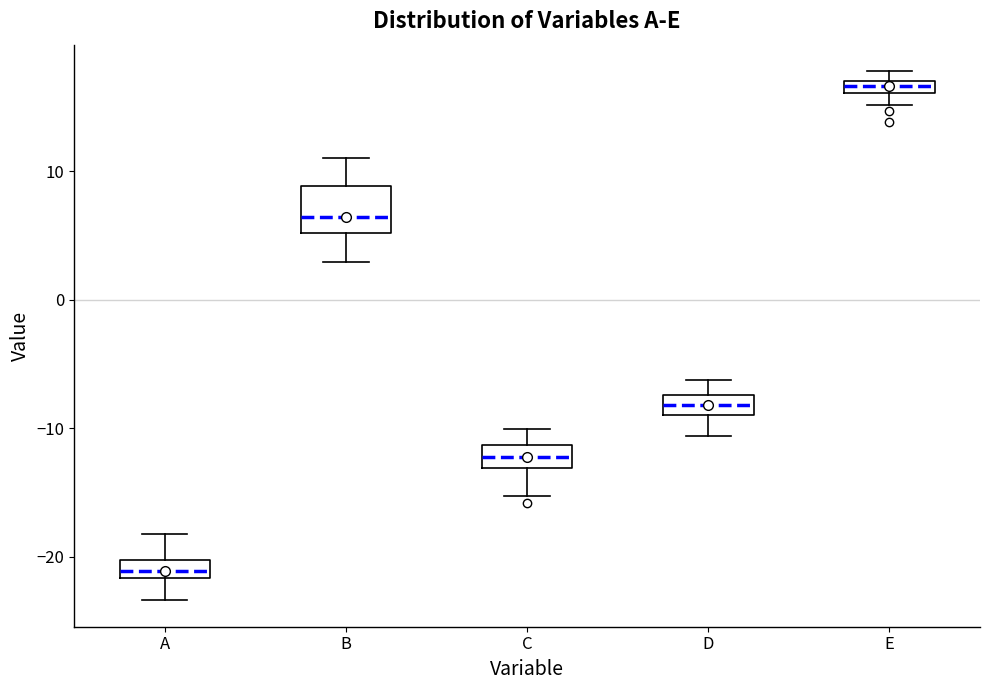

Where is the lower edge of the box for A on the y-axis? The values are not printed on the chart, so give them approximately, as read against the axis.

-22